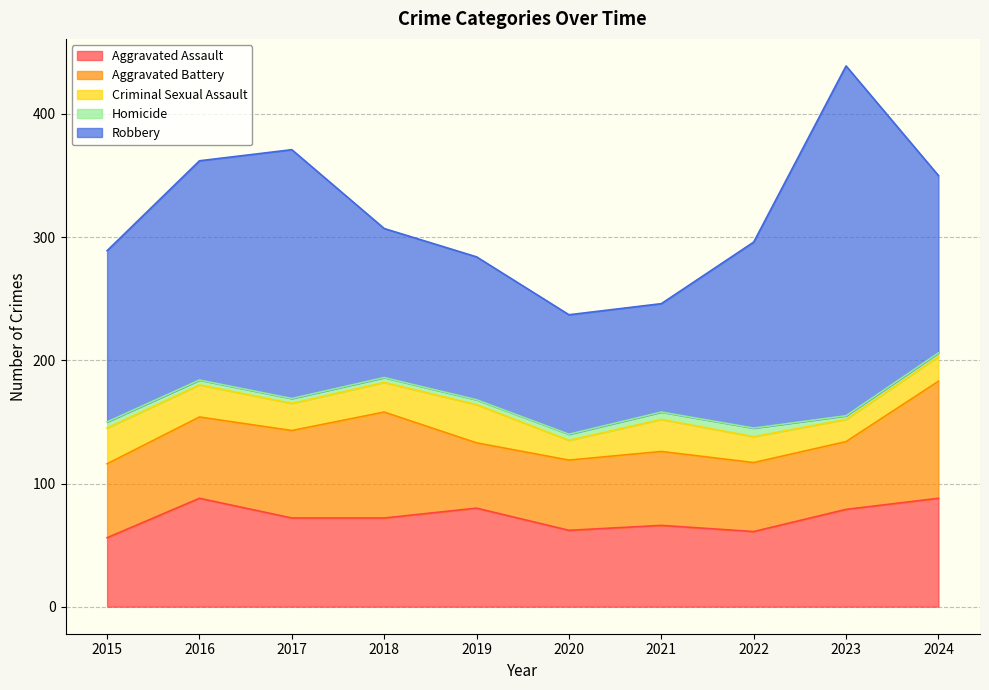

At which category is the sum across all series the highest?

2023